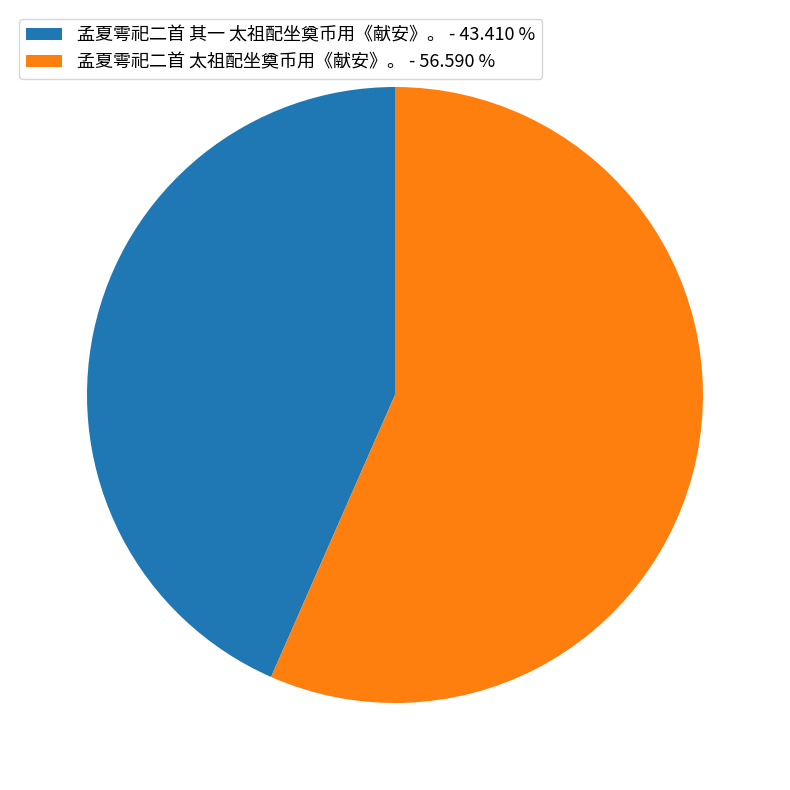

Which has a higher value, 孟夏雩祀二首 其一 太祖配坐奠币用《献安》。 or 孟夏雩祀二首 太祖配坐奠币用《献安》。?

孟夏雩祀二首 太祖配坐奠币用《献安》。